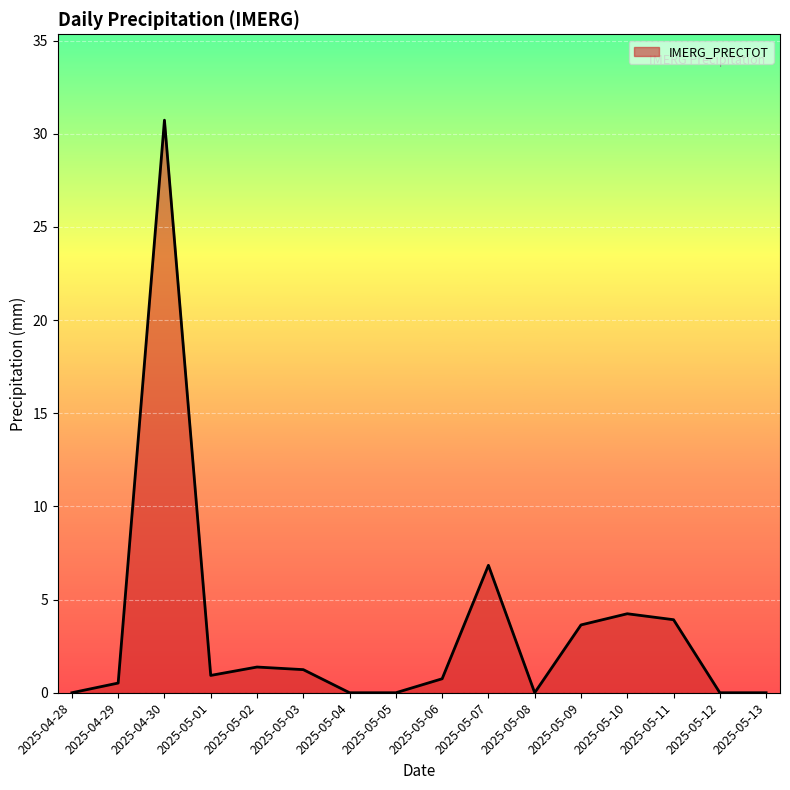

Where is the first local minimum?

2025-05-01